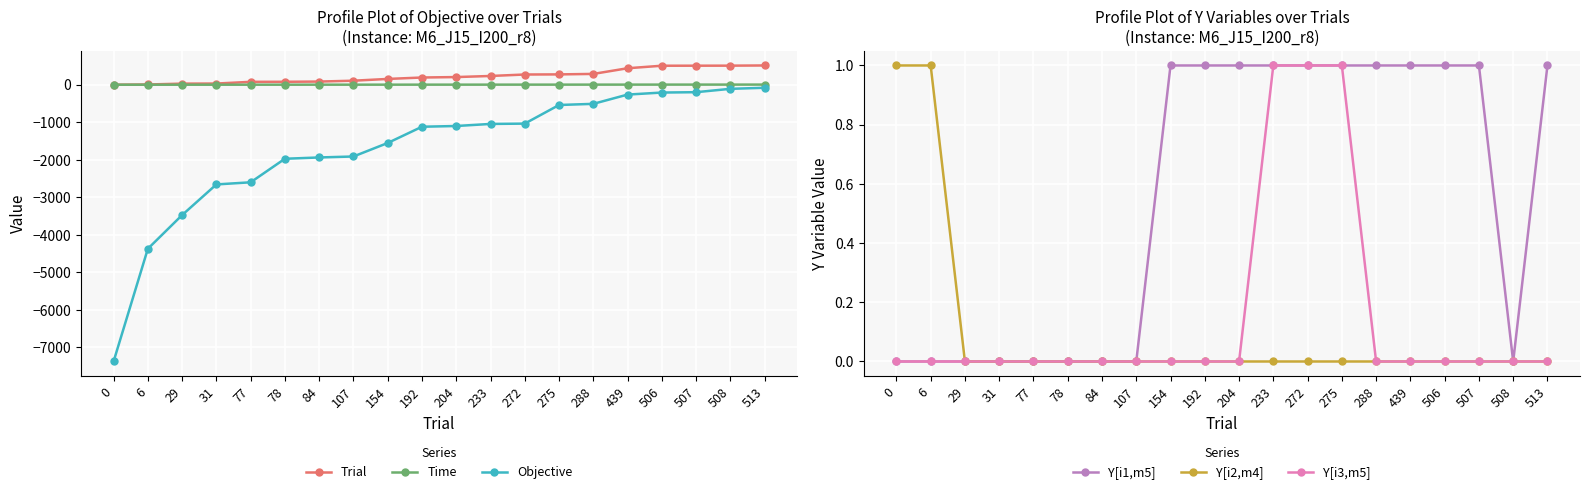

At how many categories does at least one series exceed -3599?

20